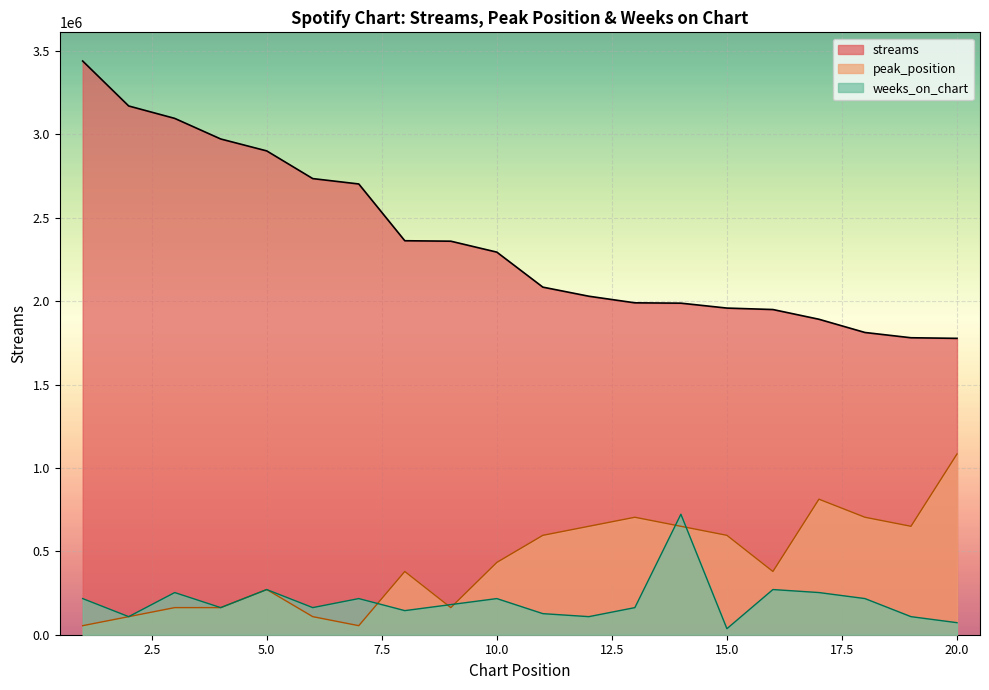

Which has a higher value, 19 or 8?

8